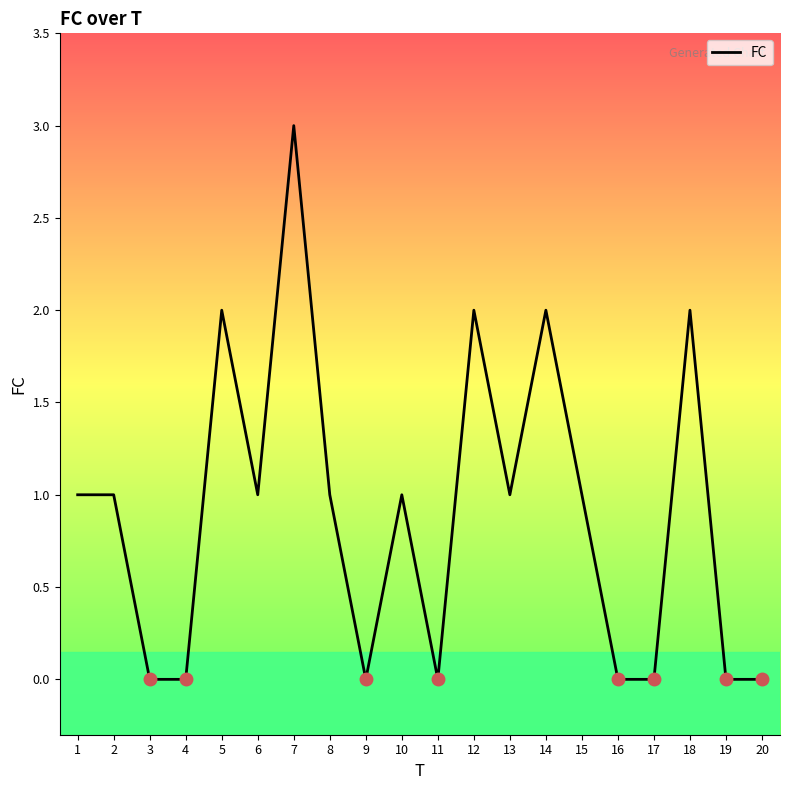

The value at 7 is 3. True or false?

True